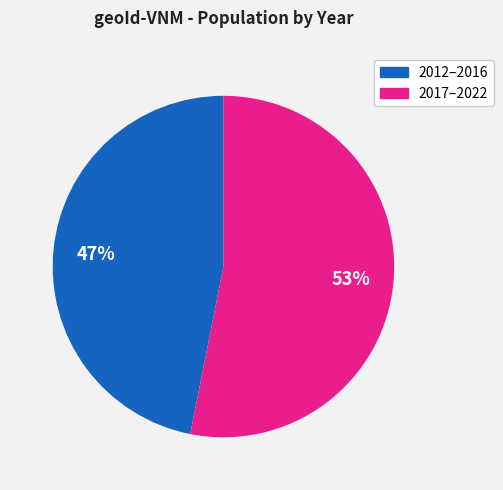

Is there any slice that represents more than half of the pie?

Yes